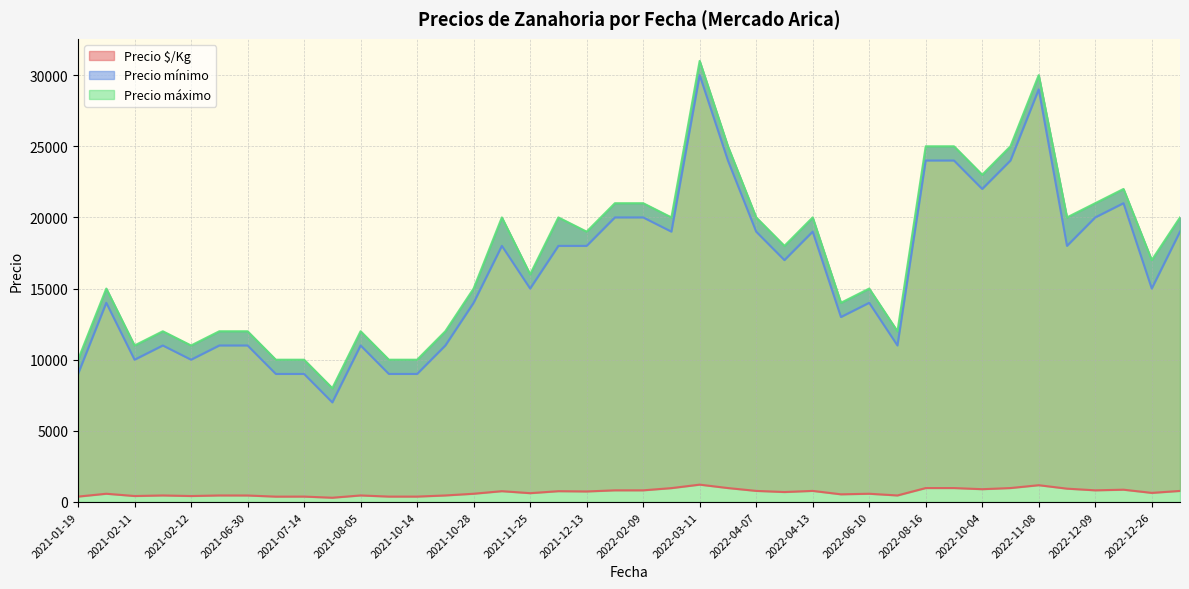

Rank the series by their maximum value, from highest to lowest.

Precio máximo, Precio mínimo, Precio $/Kg